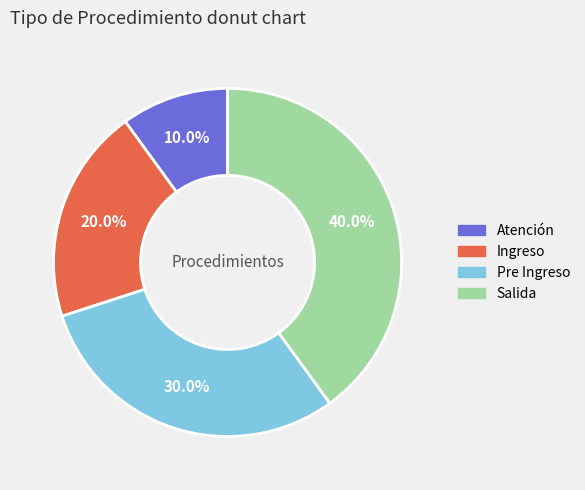

What portion of the pie excludes Salida?

60.0%